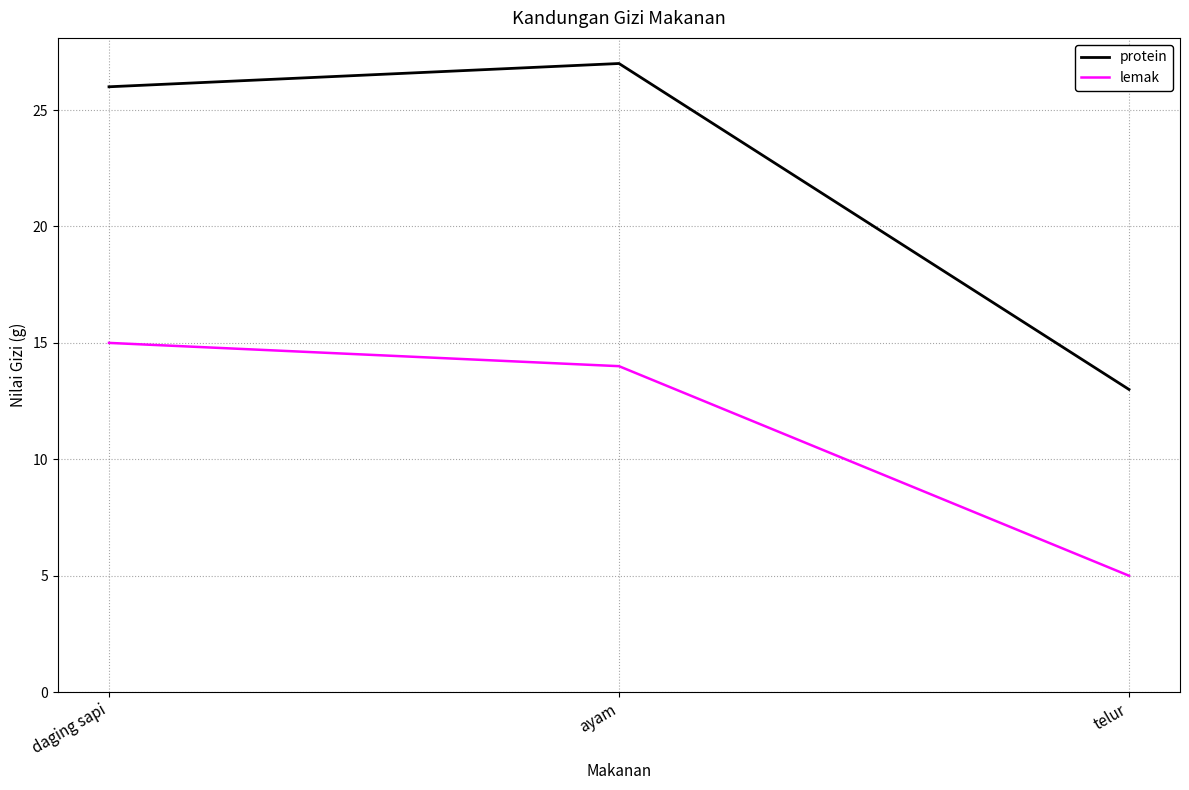

At which label does protein reach its minimum?

telur